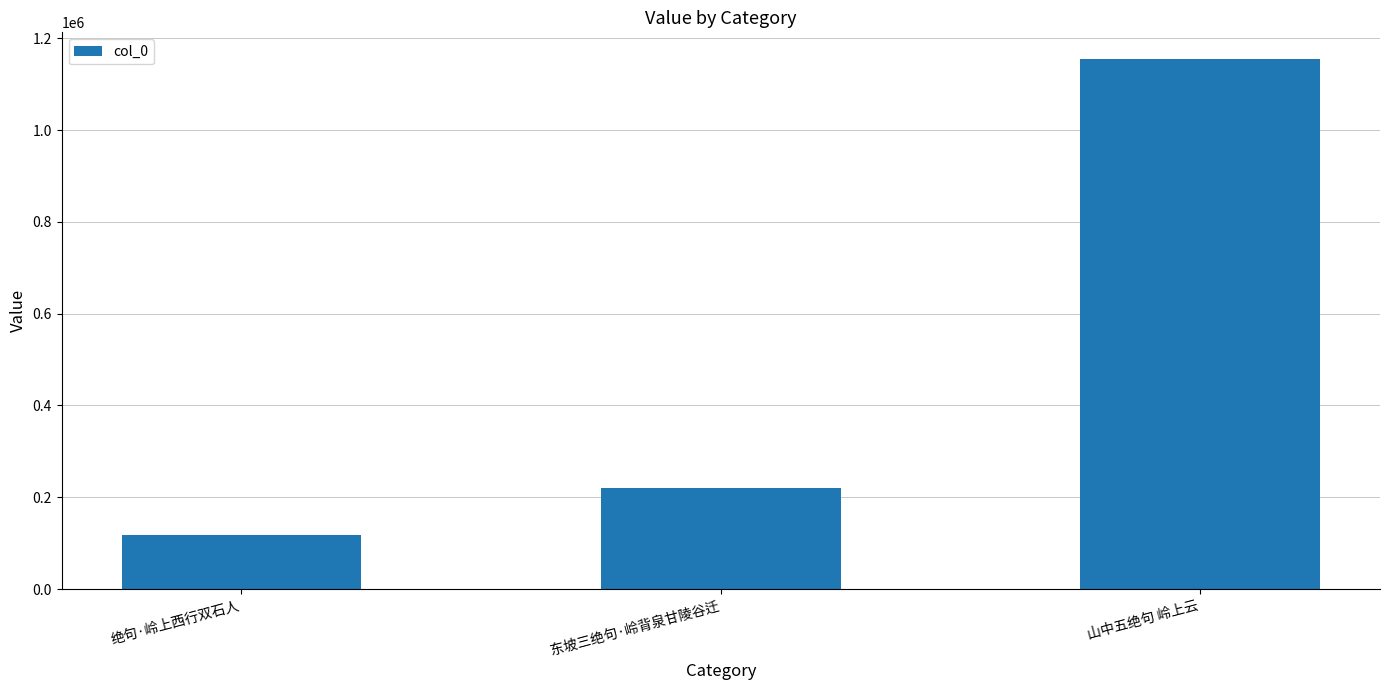

Count the number of data series in this chart.

1